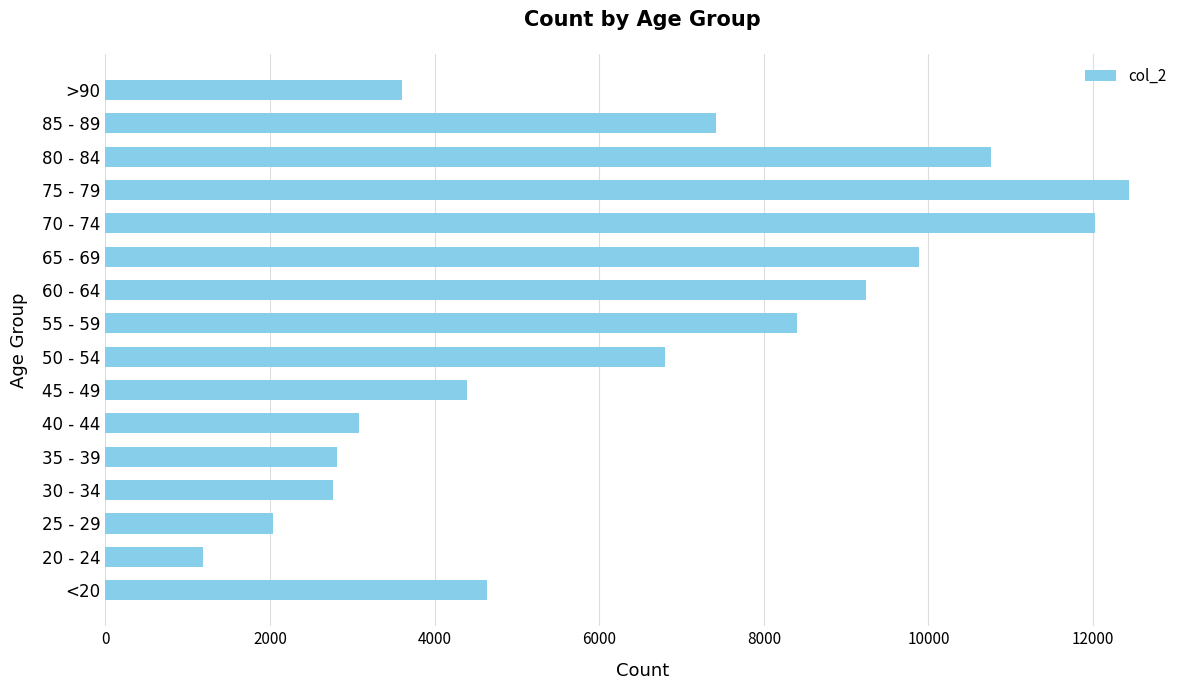

What is the change in value from 25 - 29 to 85 - 89?

+5379